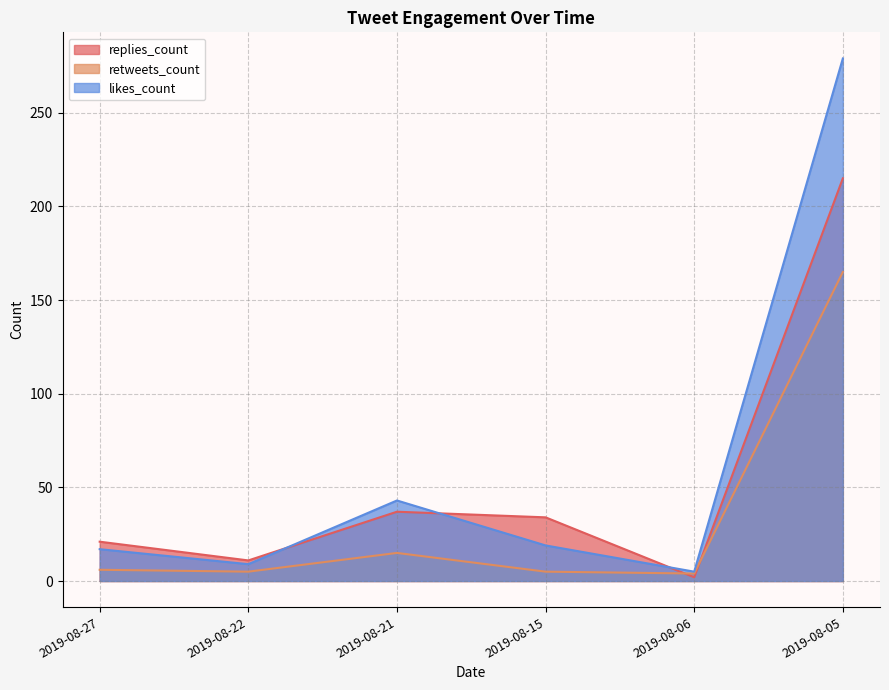

Which category has the lowest value in the likes_count series?

2019-08-06